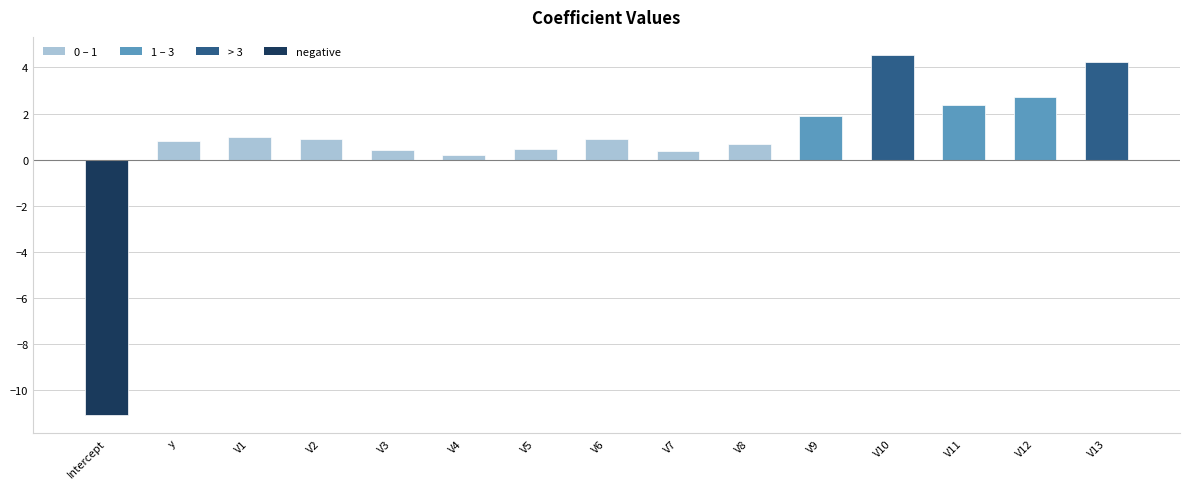

What is the value of the 6th bar from the left?

0.2